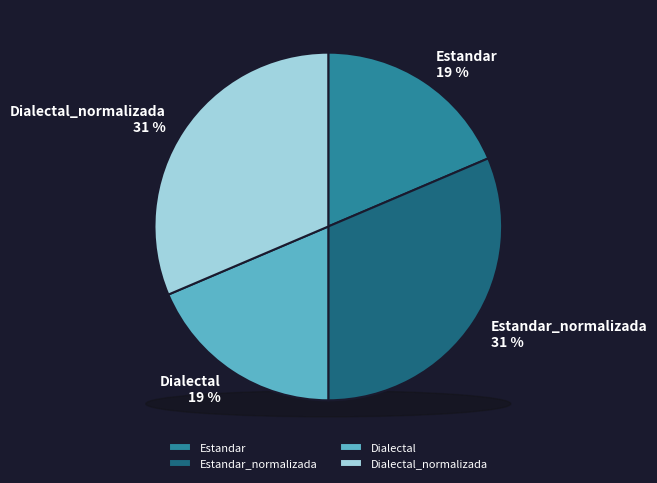

To the nearest percent, what percentage of the pie is Dialectal?

19%